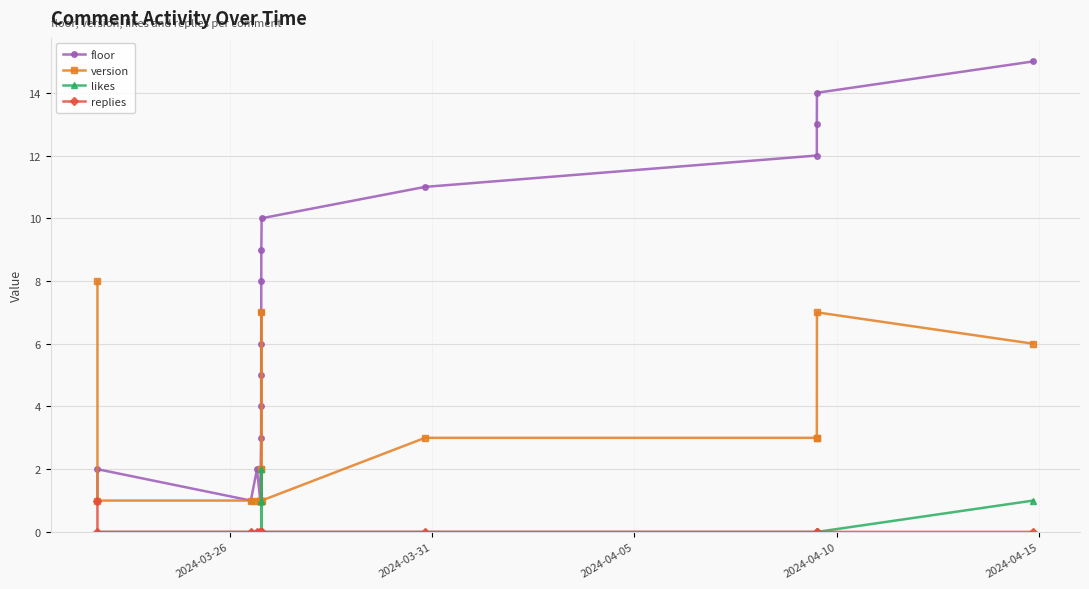

True or false: likes and version intersect in this chart.

False